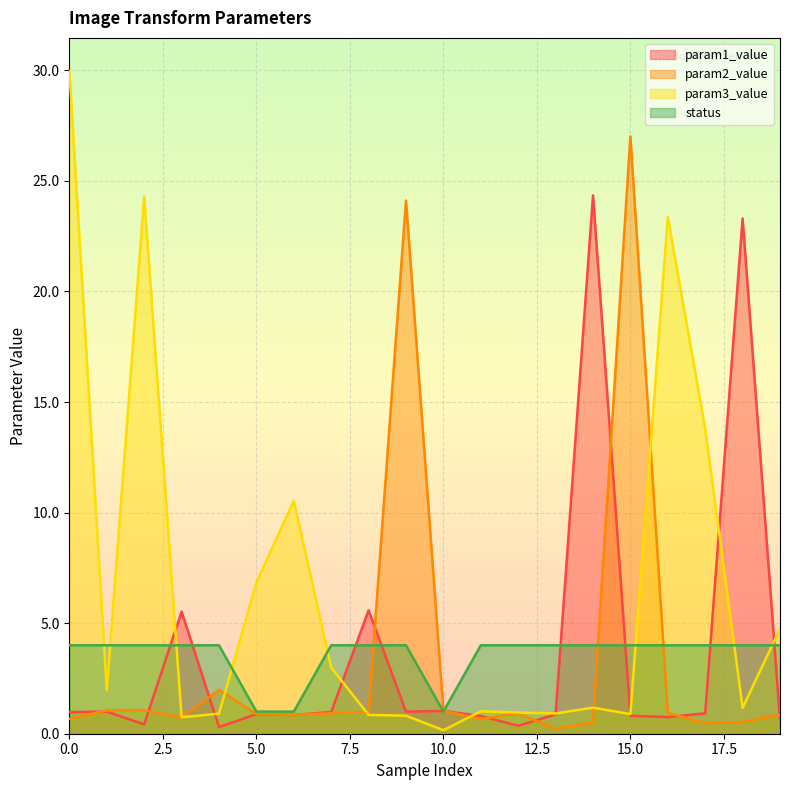

Which series changed the most between 5 and 9?

param2_value